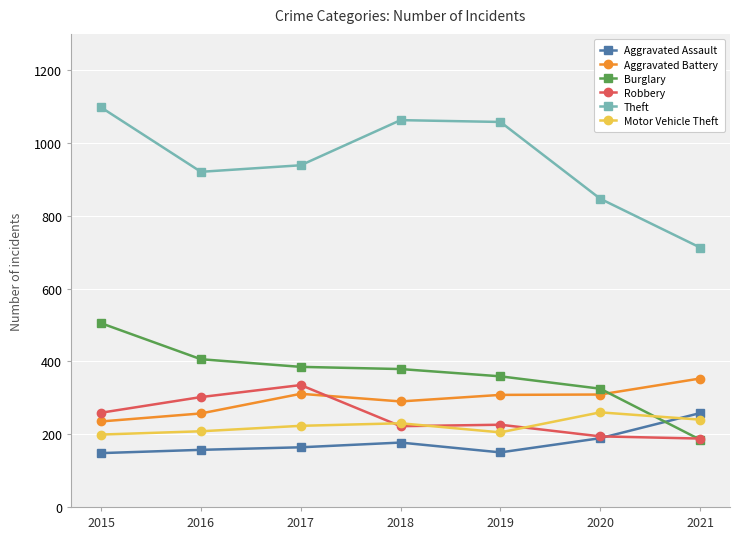

The Motor Vehicle Theft series shows 348 at 2019. True or false?

False